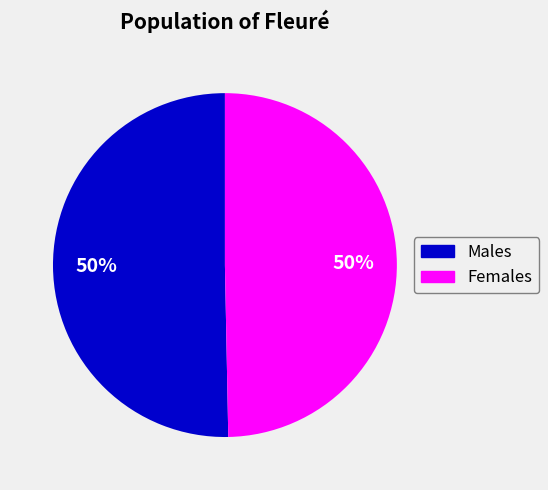

To the nearest percent, what is the average slice percentage?

50%